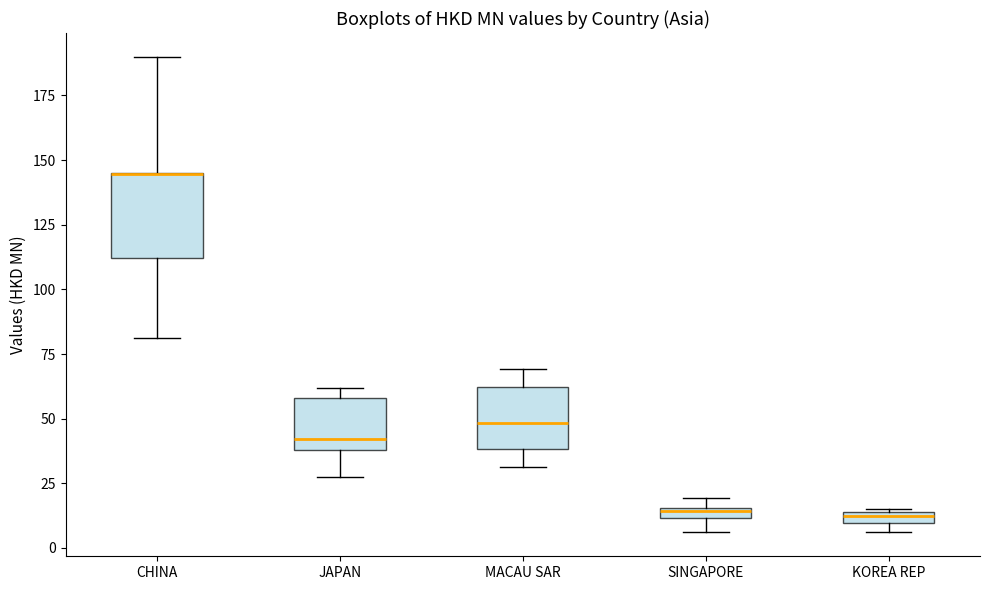

Where is the upper edge of the box for MACAU SAR on the y-axis? The values are not printed on the chart, so give them approximately, as read against the axis.

60